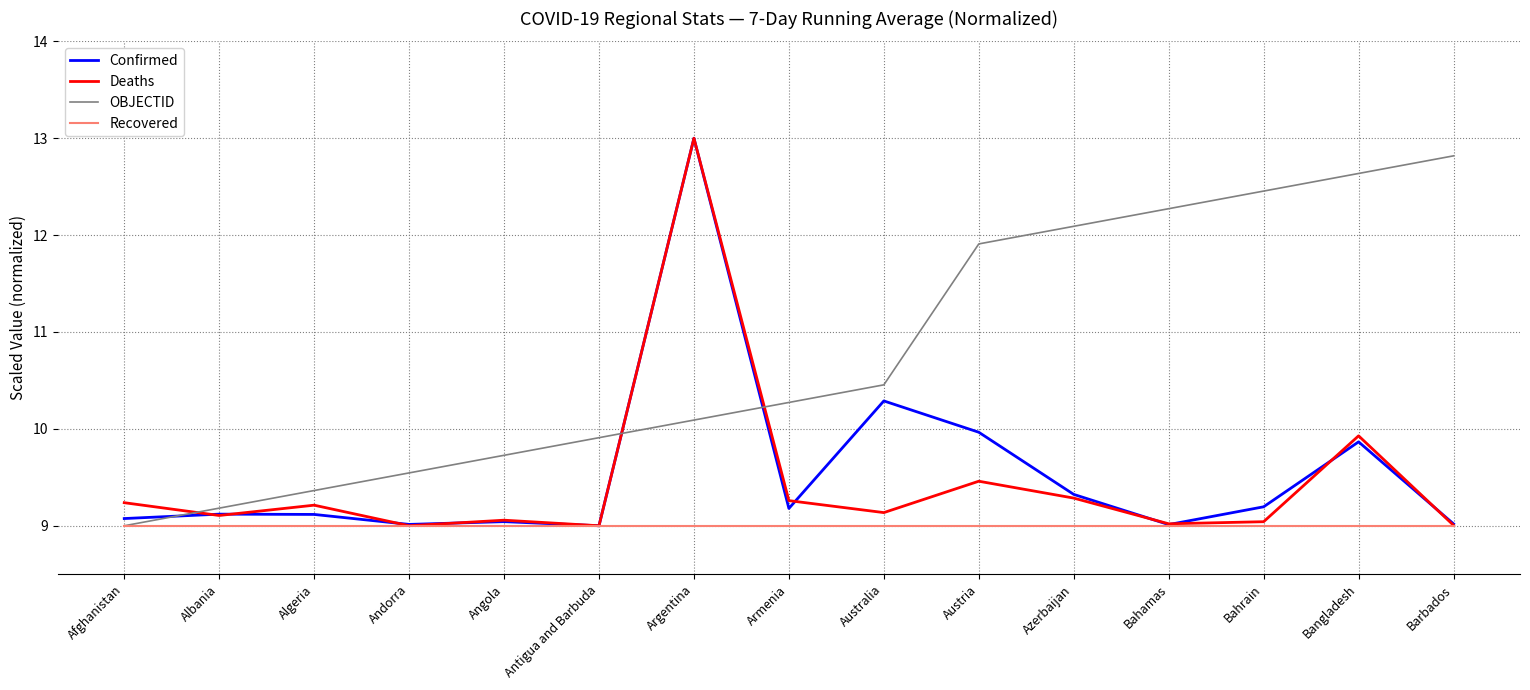

At which category does the chart reach its peak across all series?

Argentina